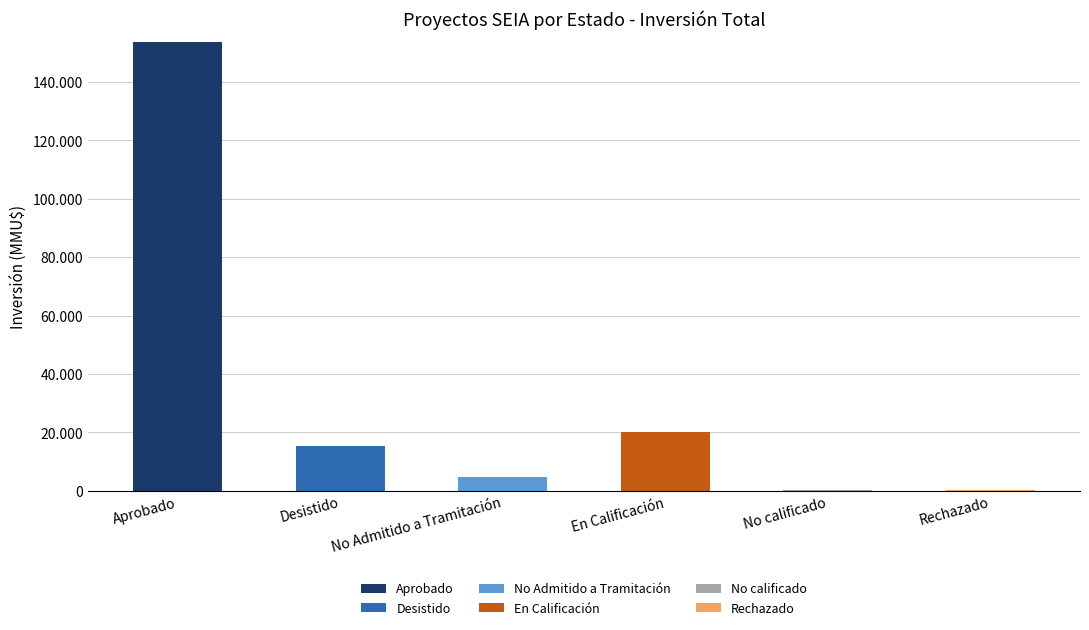

Rank the series at No calificado from lowest to highest value.

Aprobado, Desistido, No Admitido a Tramitación, En Calificación, Rechazado, No calificado